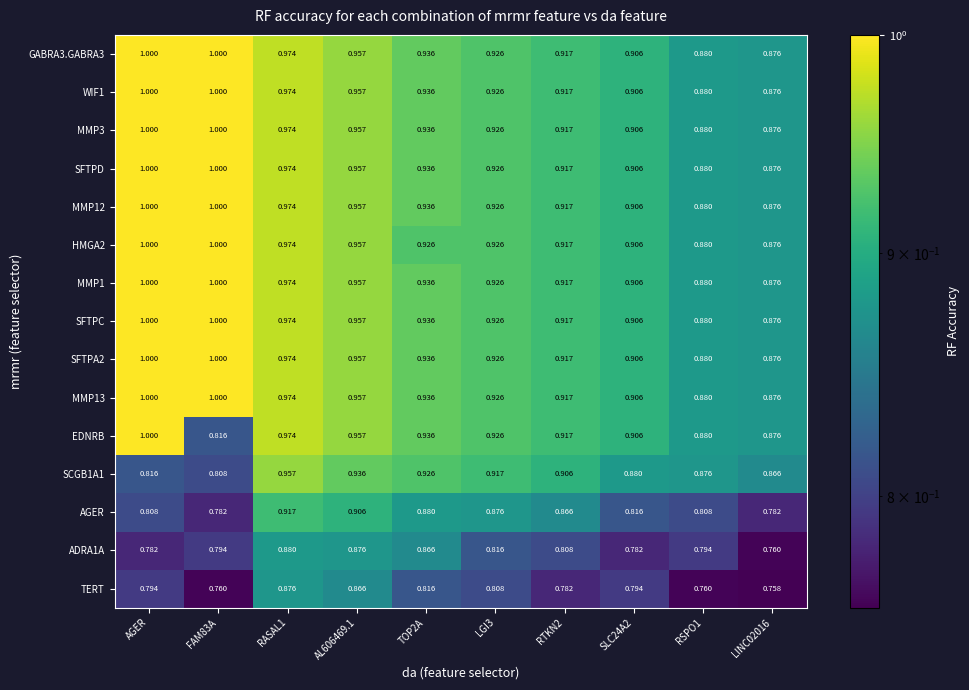

Which series has the widest spread of values?

EDNRB